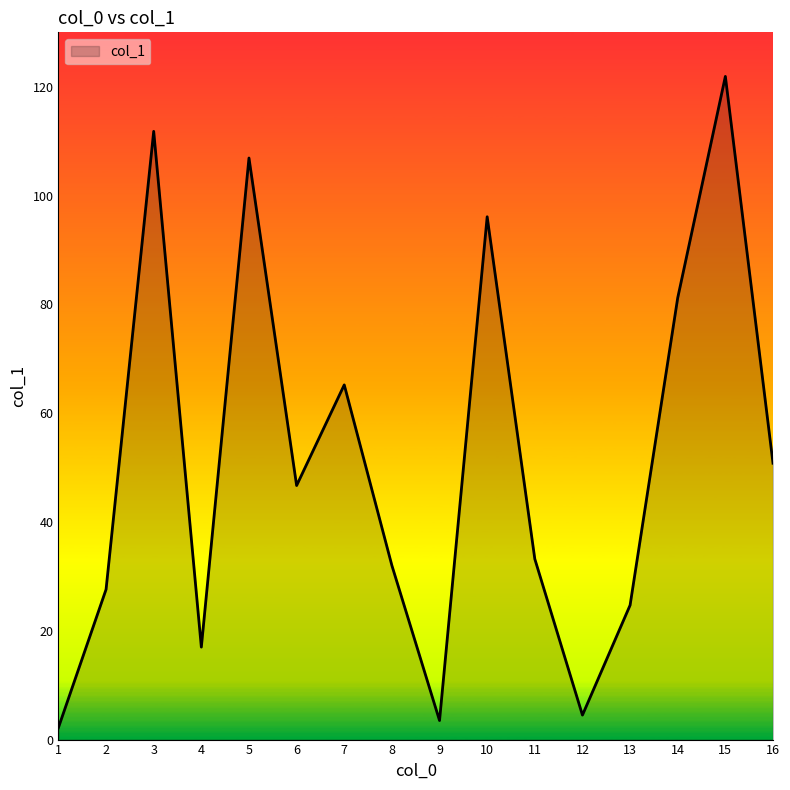

Which label corresponds to the smallest value in the chart?

1